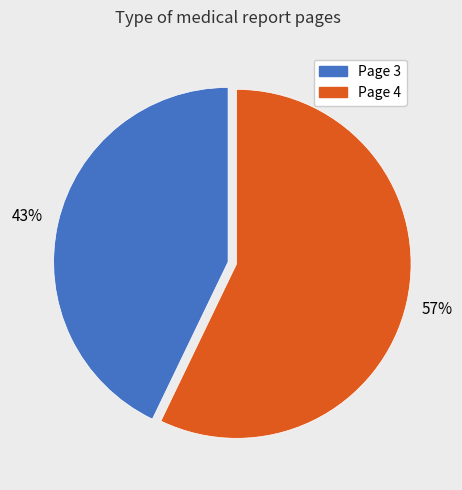

Is the sum of Page 4 and Page 3 greater than half?

Yes